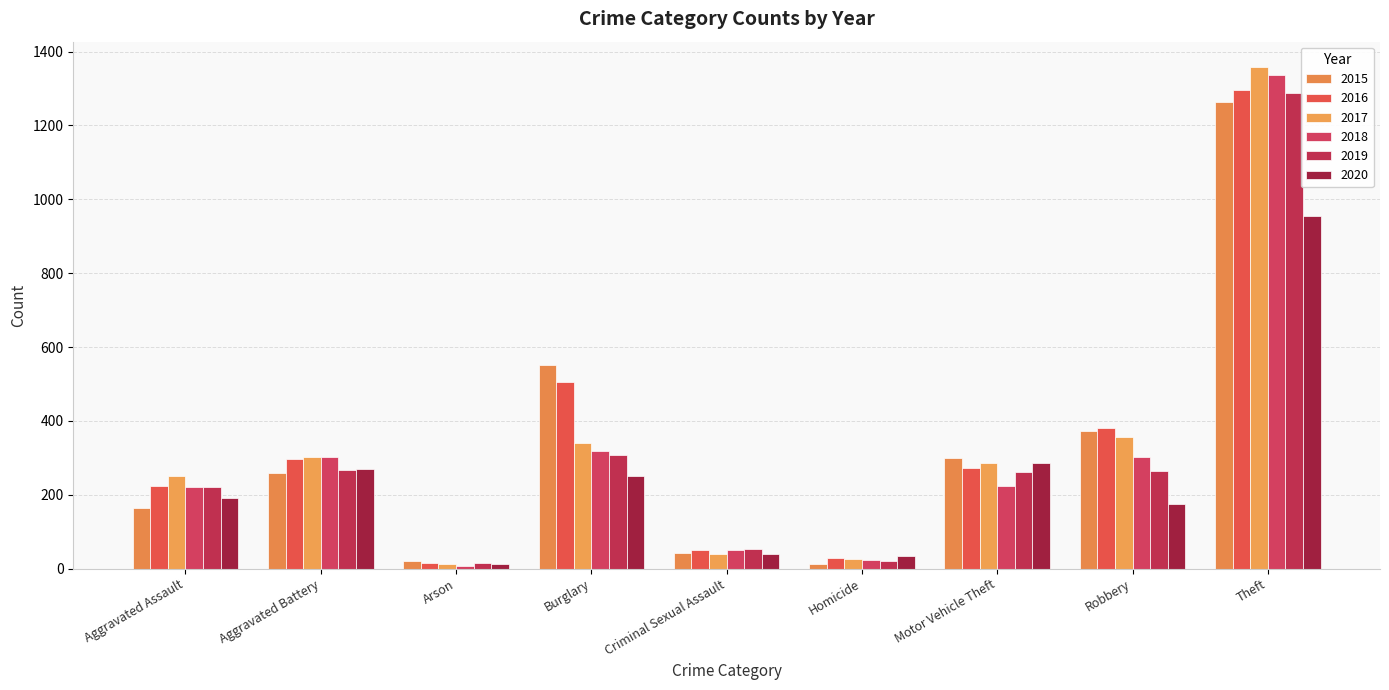

At which category is the sum across all series the highest?

Theft